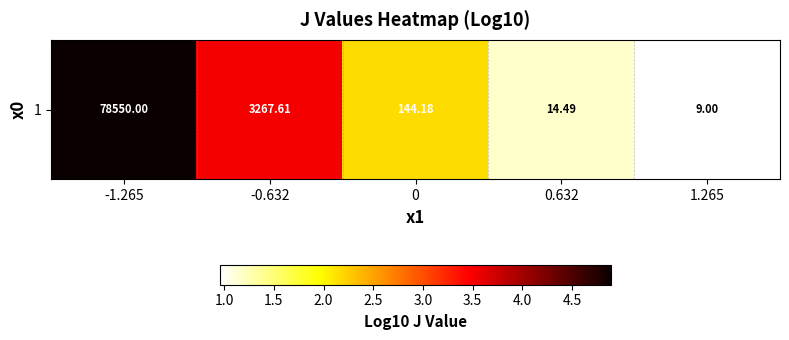

Rank the categories by value from highest to lowest.

-1.265, -0.632, 0, 0.632, 1.265